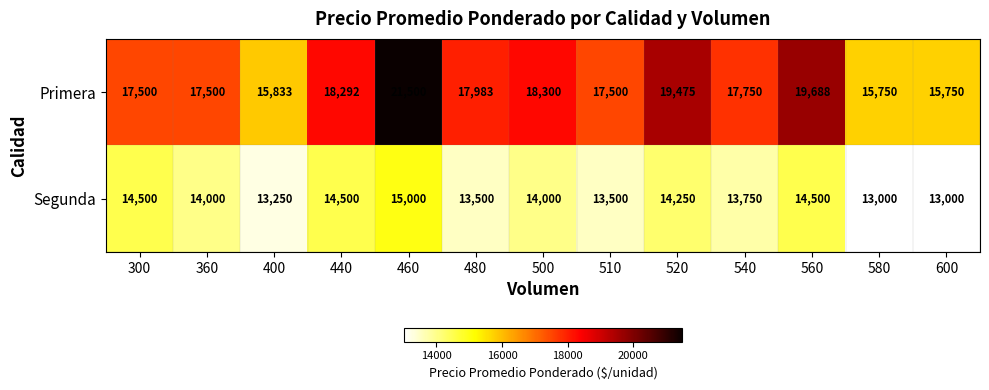

What is the sum of the Primera values at 510 and 500?

35800